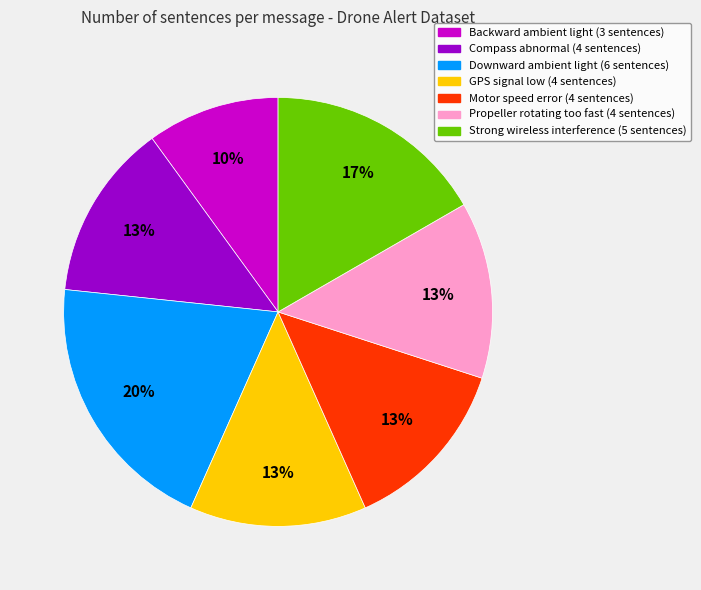

Is there any slice that represents more than half of the pie?

No